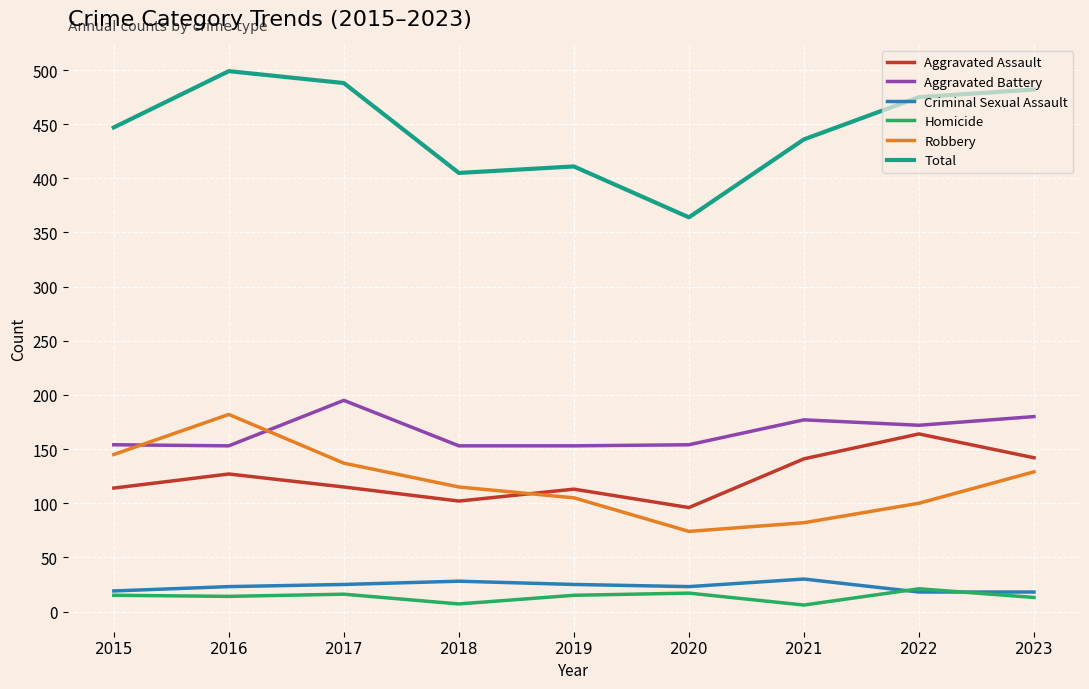

At how many categories does at least one series exceed 47?

9